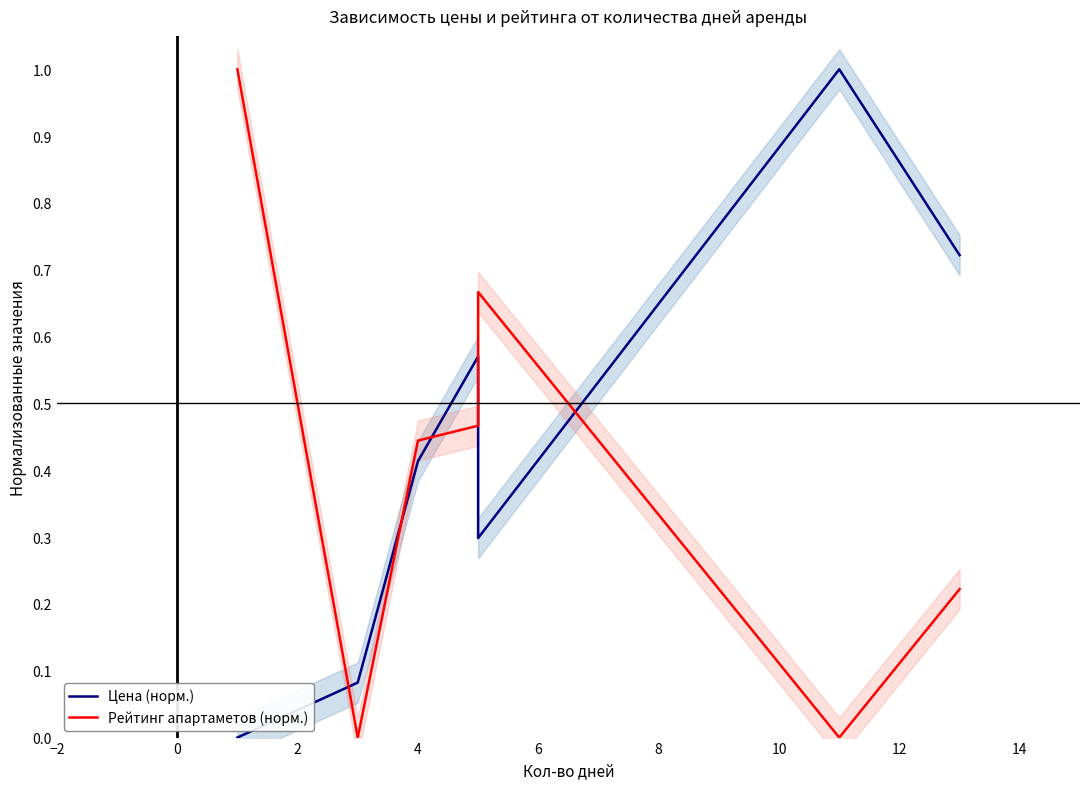

At how many categories does at least one series exceed 0?

7